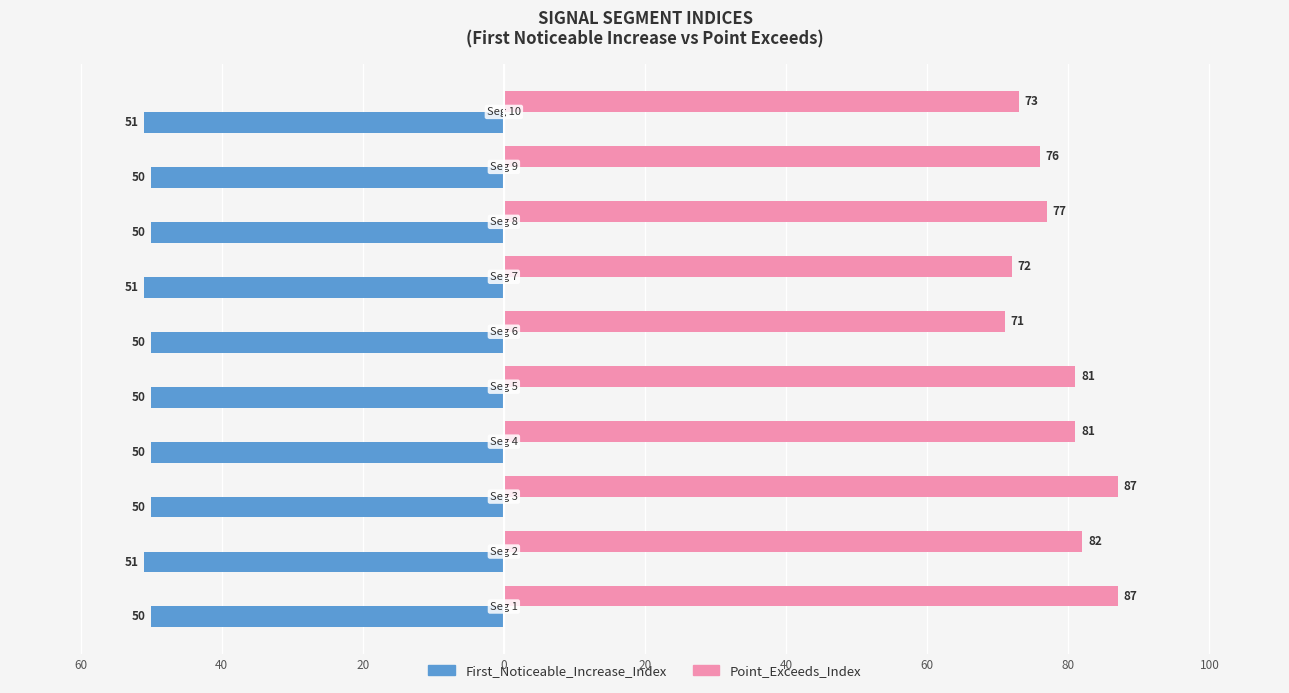

Reading left to right, extract all data points from this chart.

First_Noticeable_Increase_Index: -50	-51	-50	-50	-50	-50	-51	-50	-50	-51
Point_Exceeds_Index: 87	82	87	81	81	71	72	77	76	73